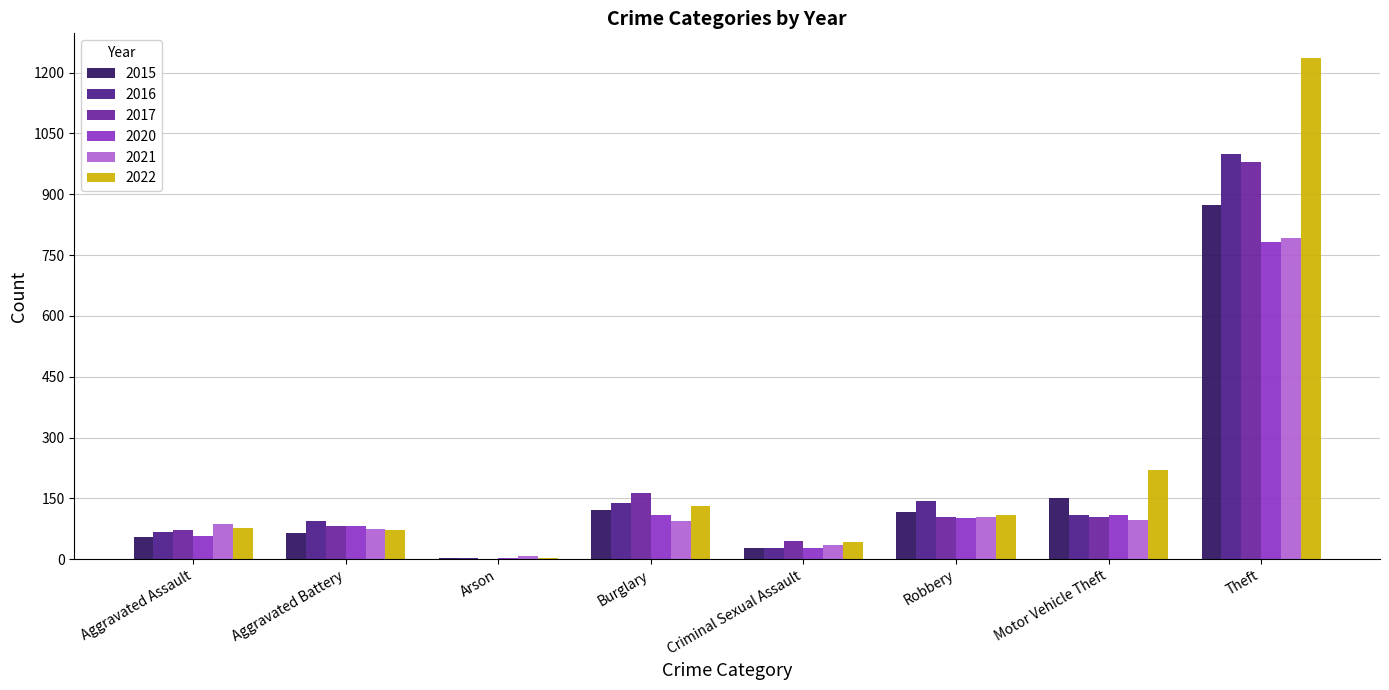

What is the minimum value for 2016?

2